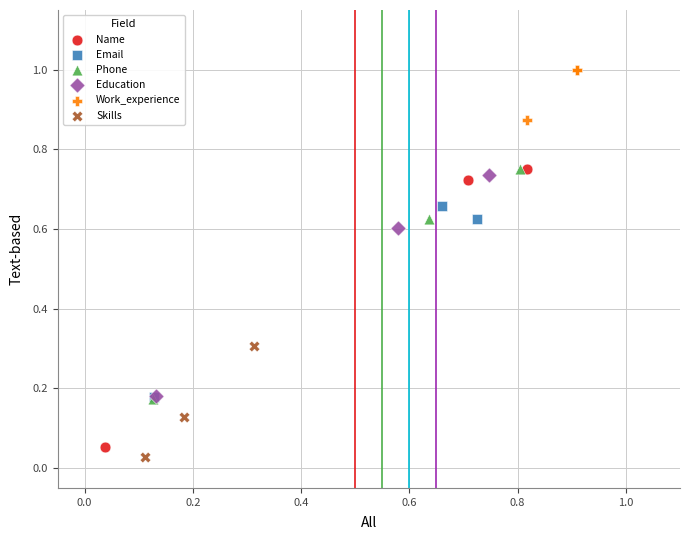

Which series reaches the maximum Y coordinate?

Work_experience